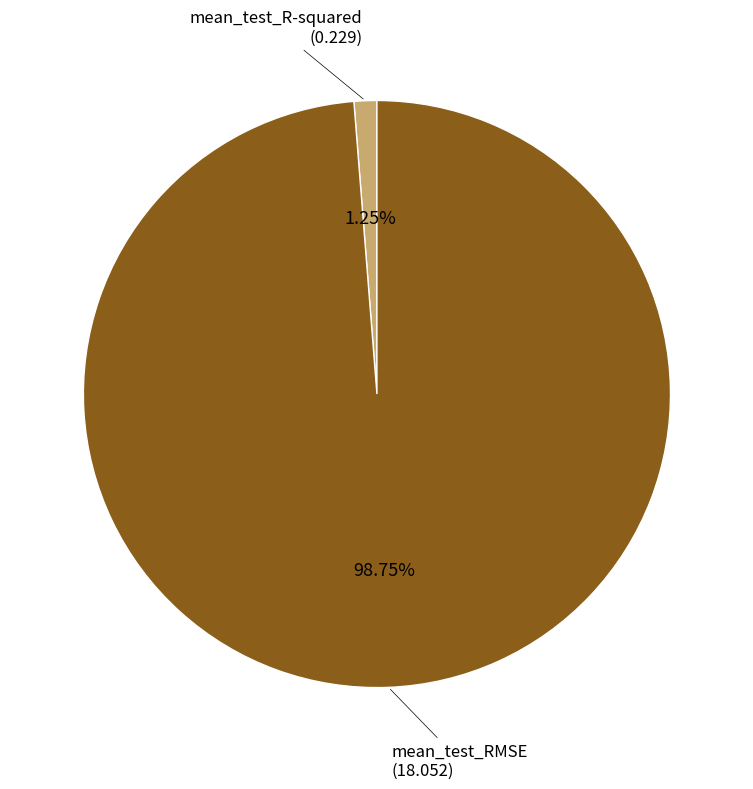

Which category has the smallest portion of the pie?

mean_test_R-squared